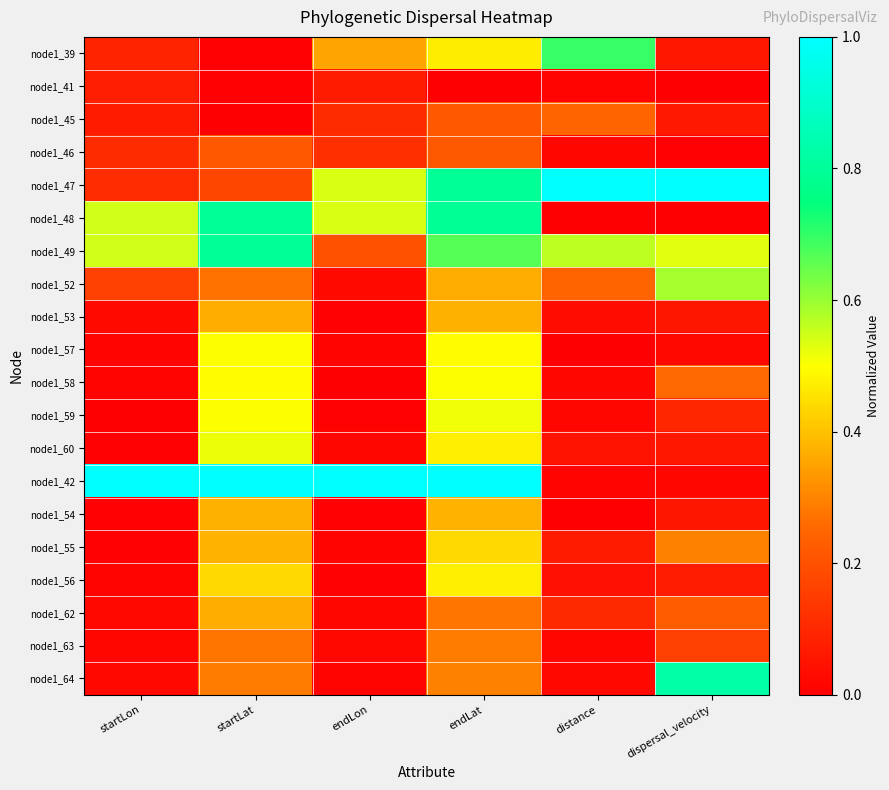

What is the total value across all series at dispersal_velocity?

4.4